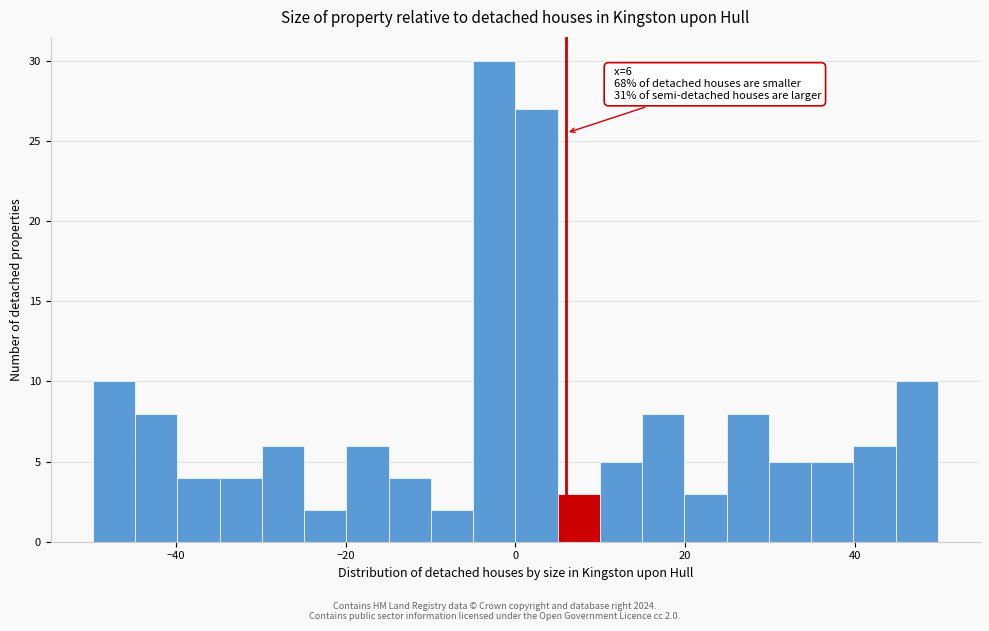

Around what value on the x-axis is the tallest bar? Give the approximate position of its centre, as read against the axis.

-2